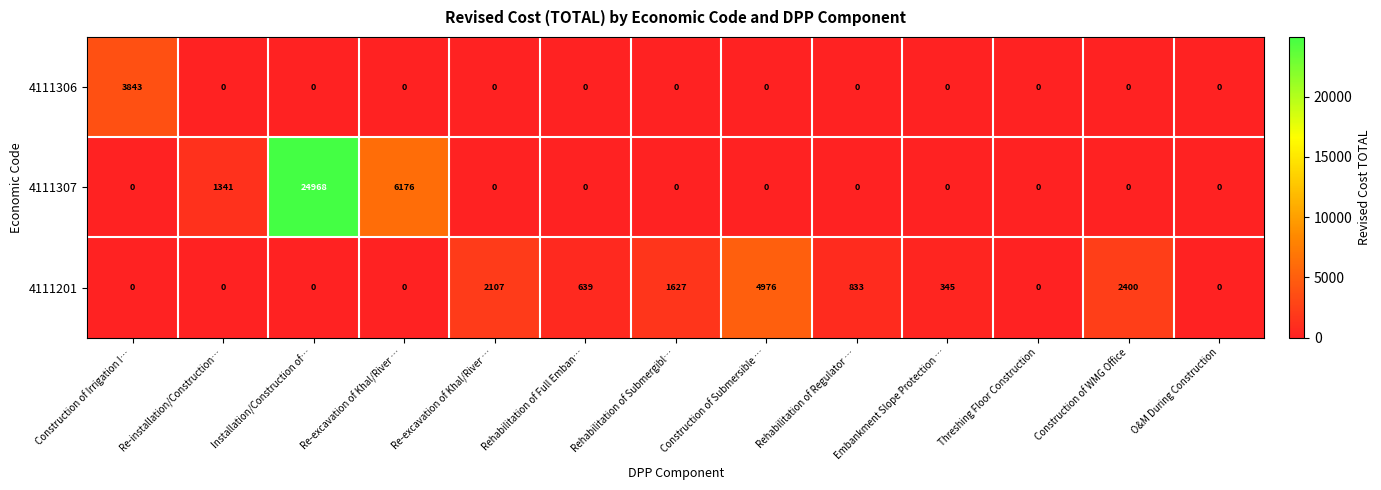

How many data points in 4111306 are above 0?

1